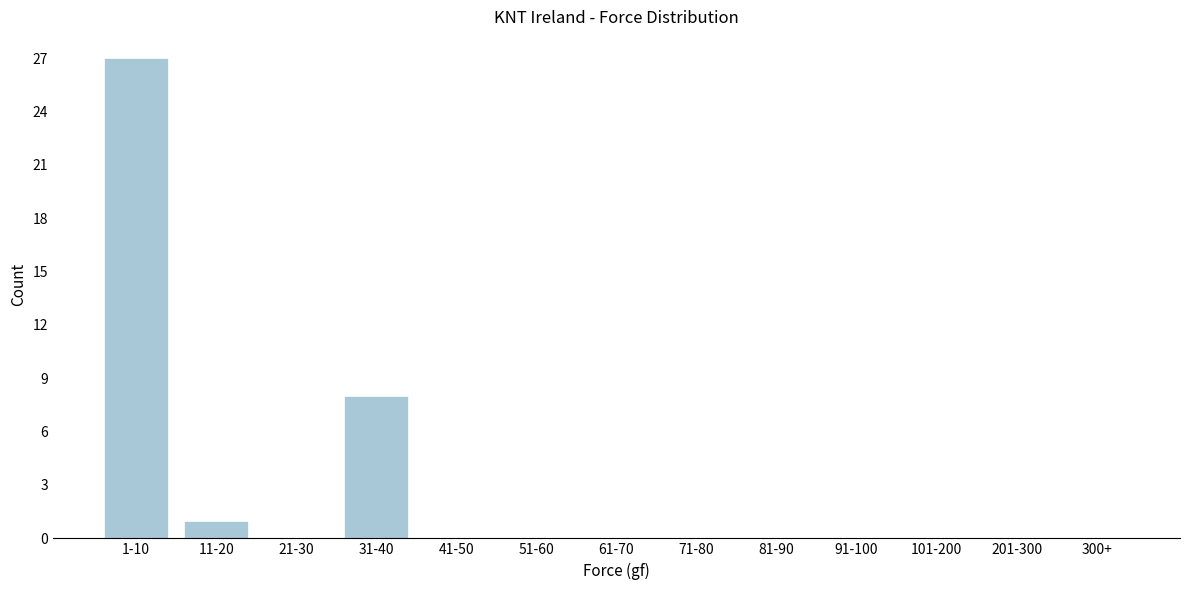

Reading right to left, extract all data points from this chart.

300+=0	201-300=0	101-200=0	91-100=0	81-90=0	71-80=0	61-70=0	51-60=0	41-50=0	31-40=8	21-30=0	11-20=1	1-10=27